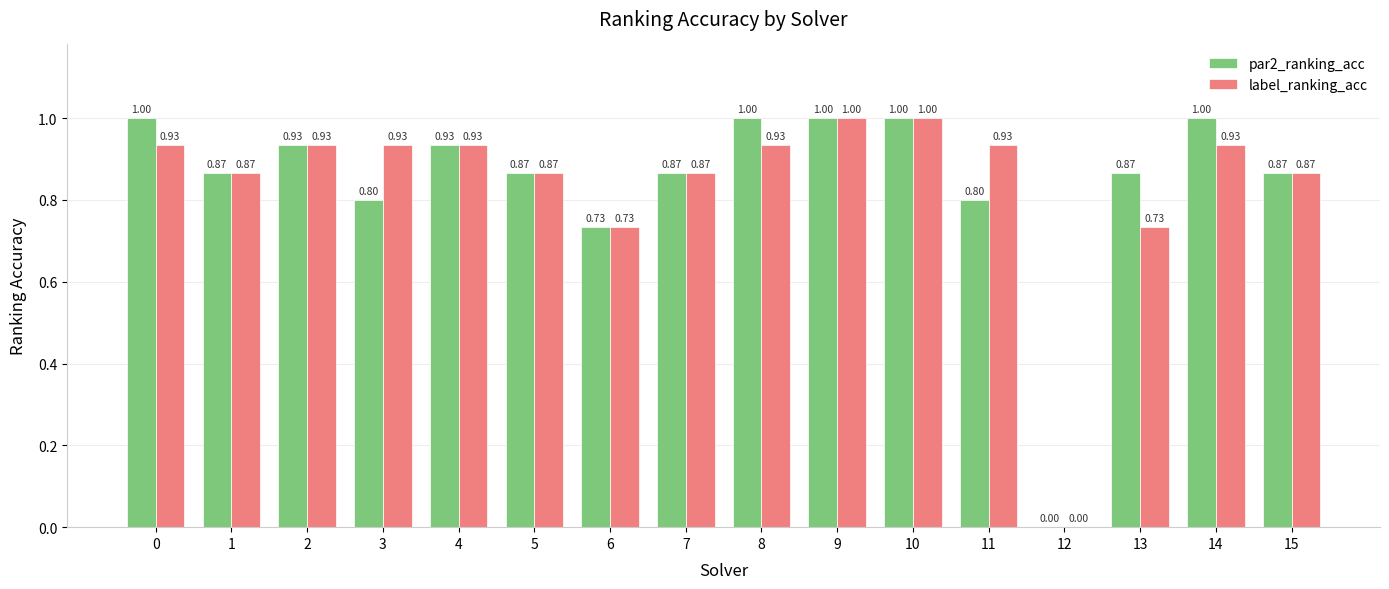

Read the par2_ranking_acc value at 11.

0.8